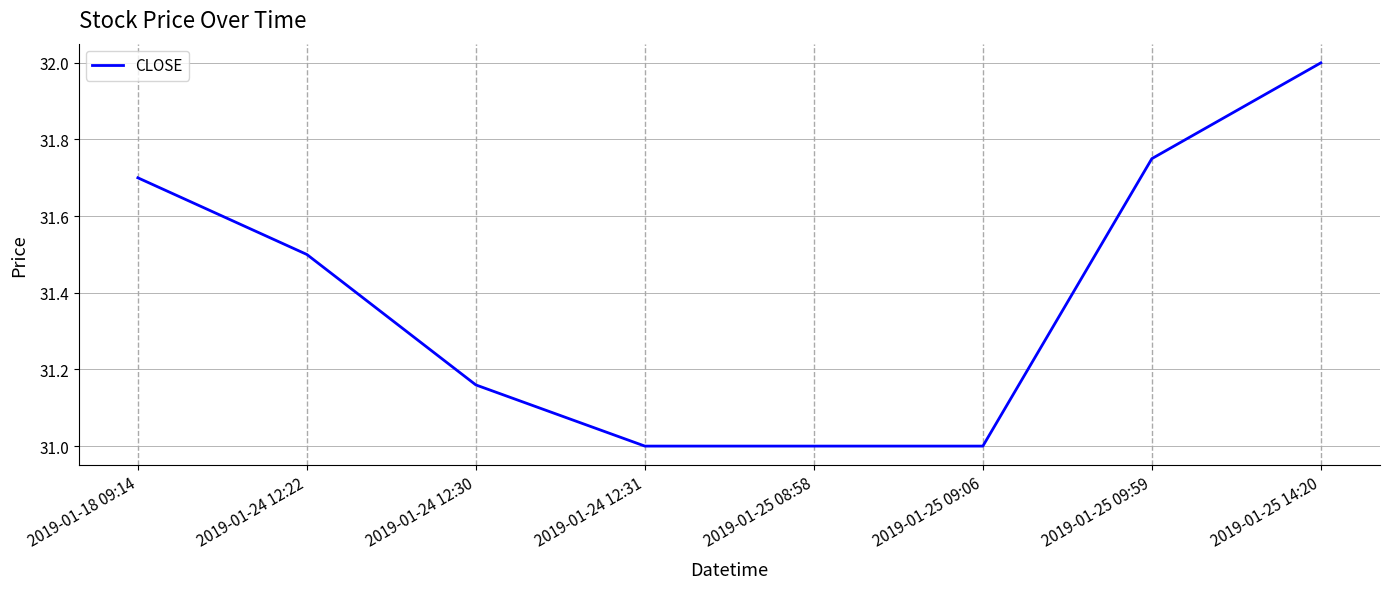

What is the average value?

31.4